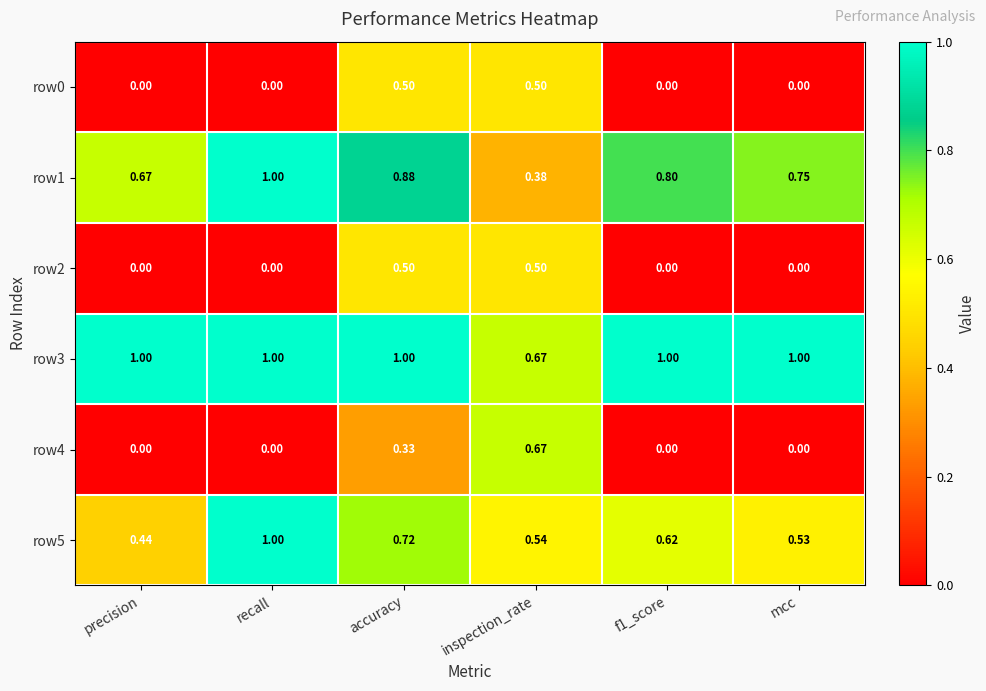

Is the value of row4 at f1_score greater than the value of row3 at f1_score?

No